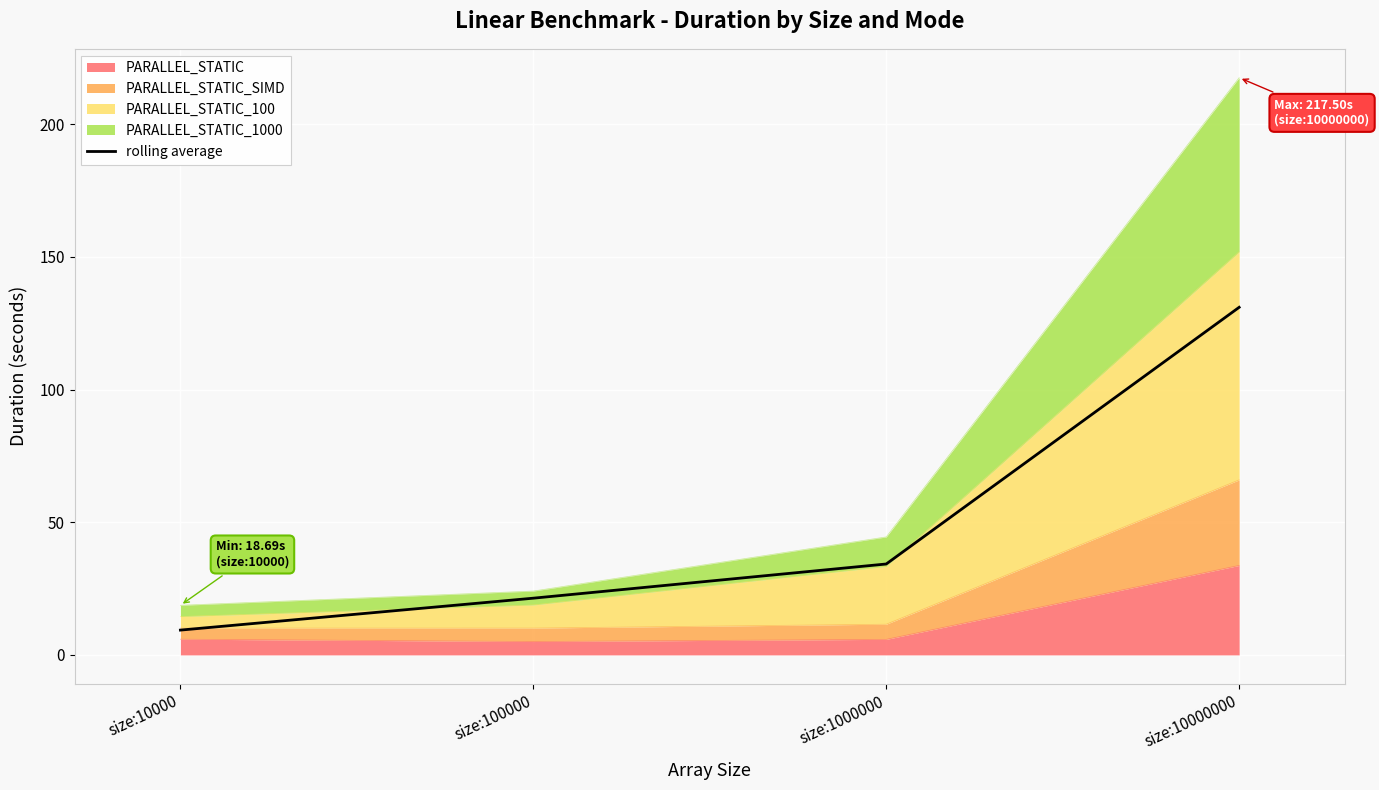

At which label is the value closest to 70?

size:1000000